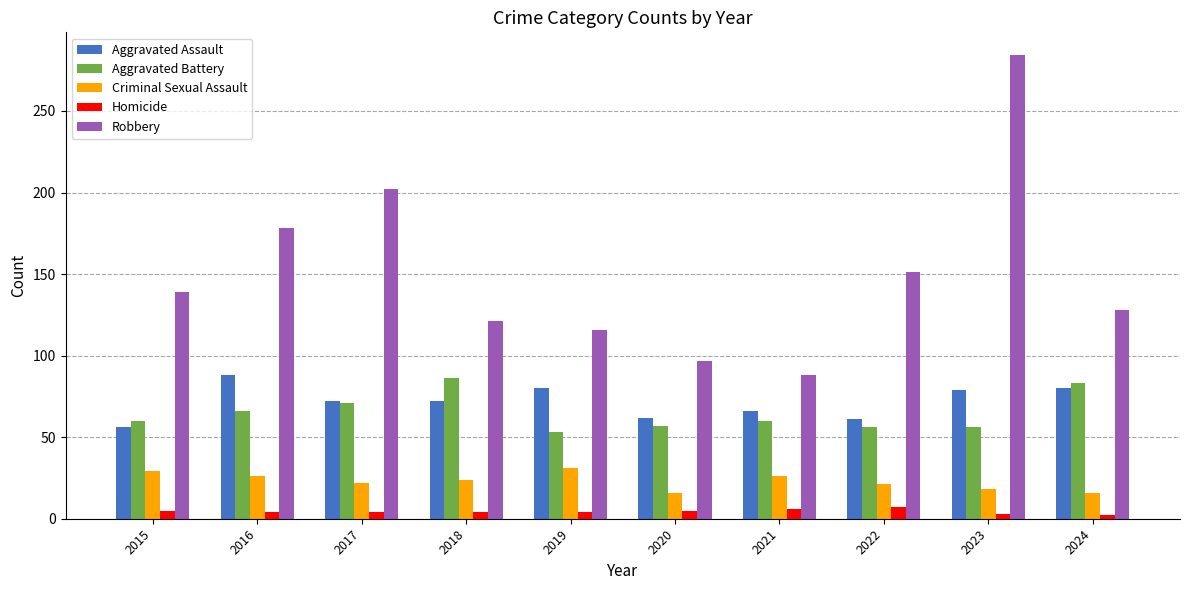

What is the total value across all series at 2017?

371